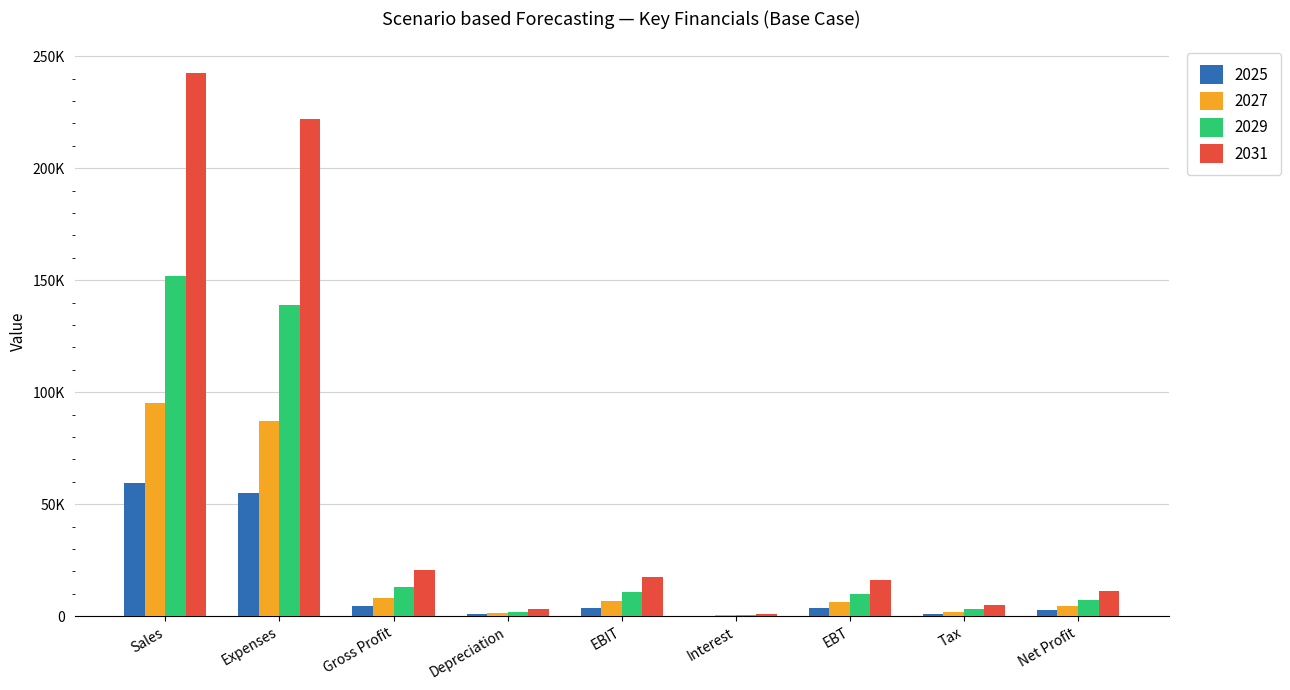

Where does the 2025 series first go above 3672?

Sales